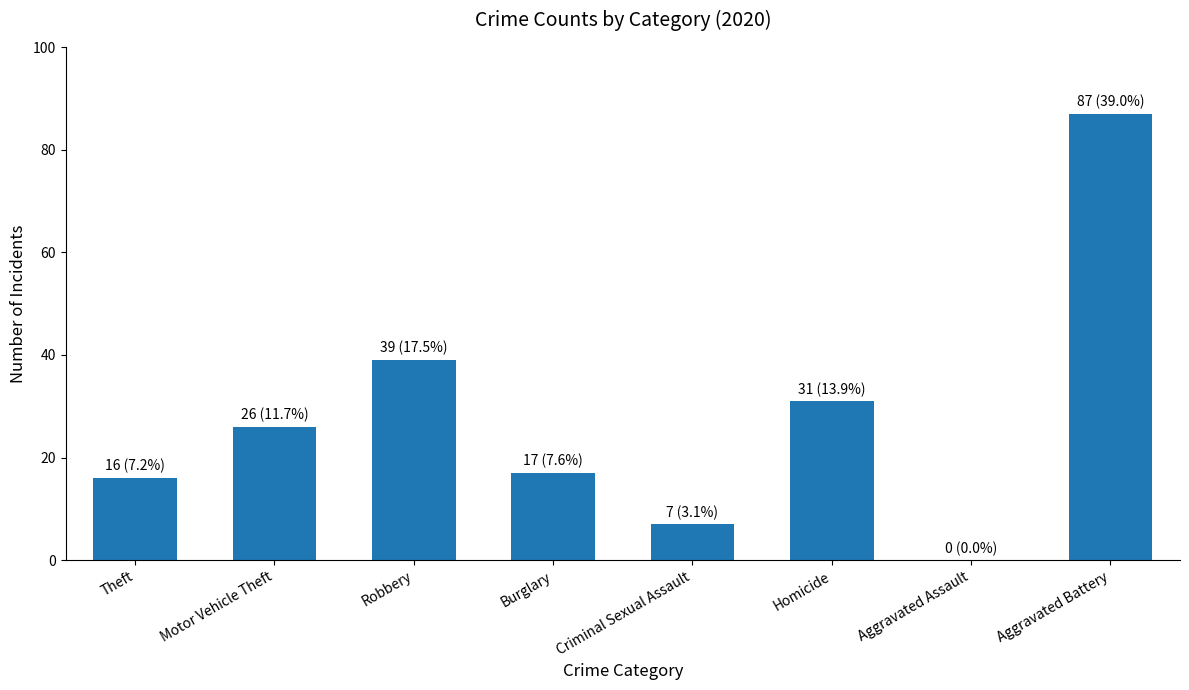

What is the sum of the values at Robbery and Criminal Sexual Assault?

46